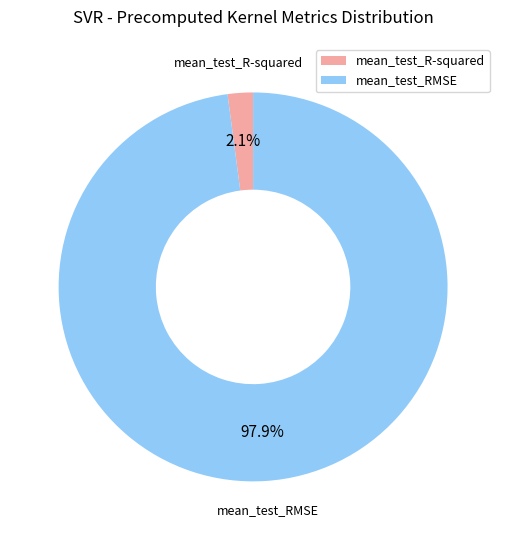

Is there a majority slice in this chart?

Yes